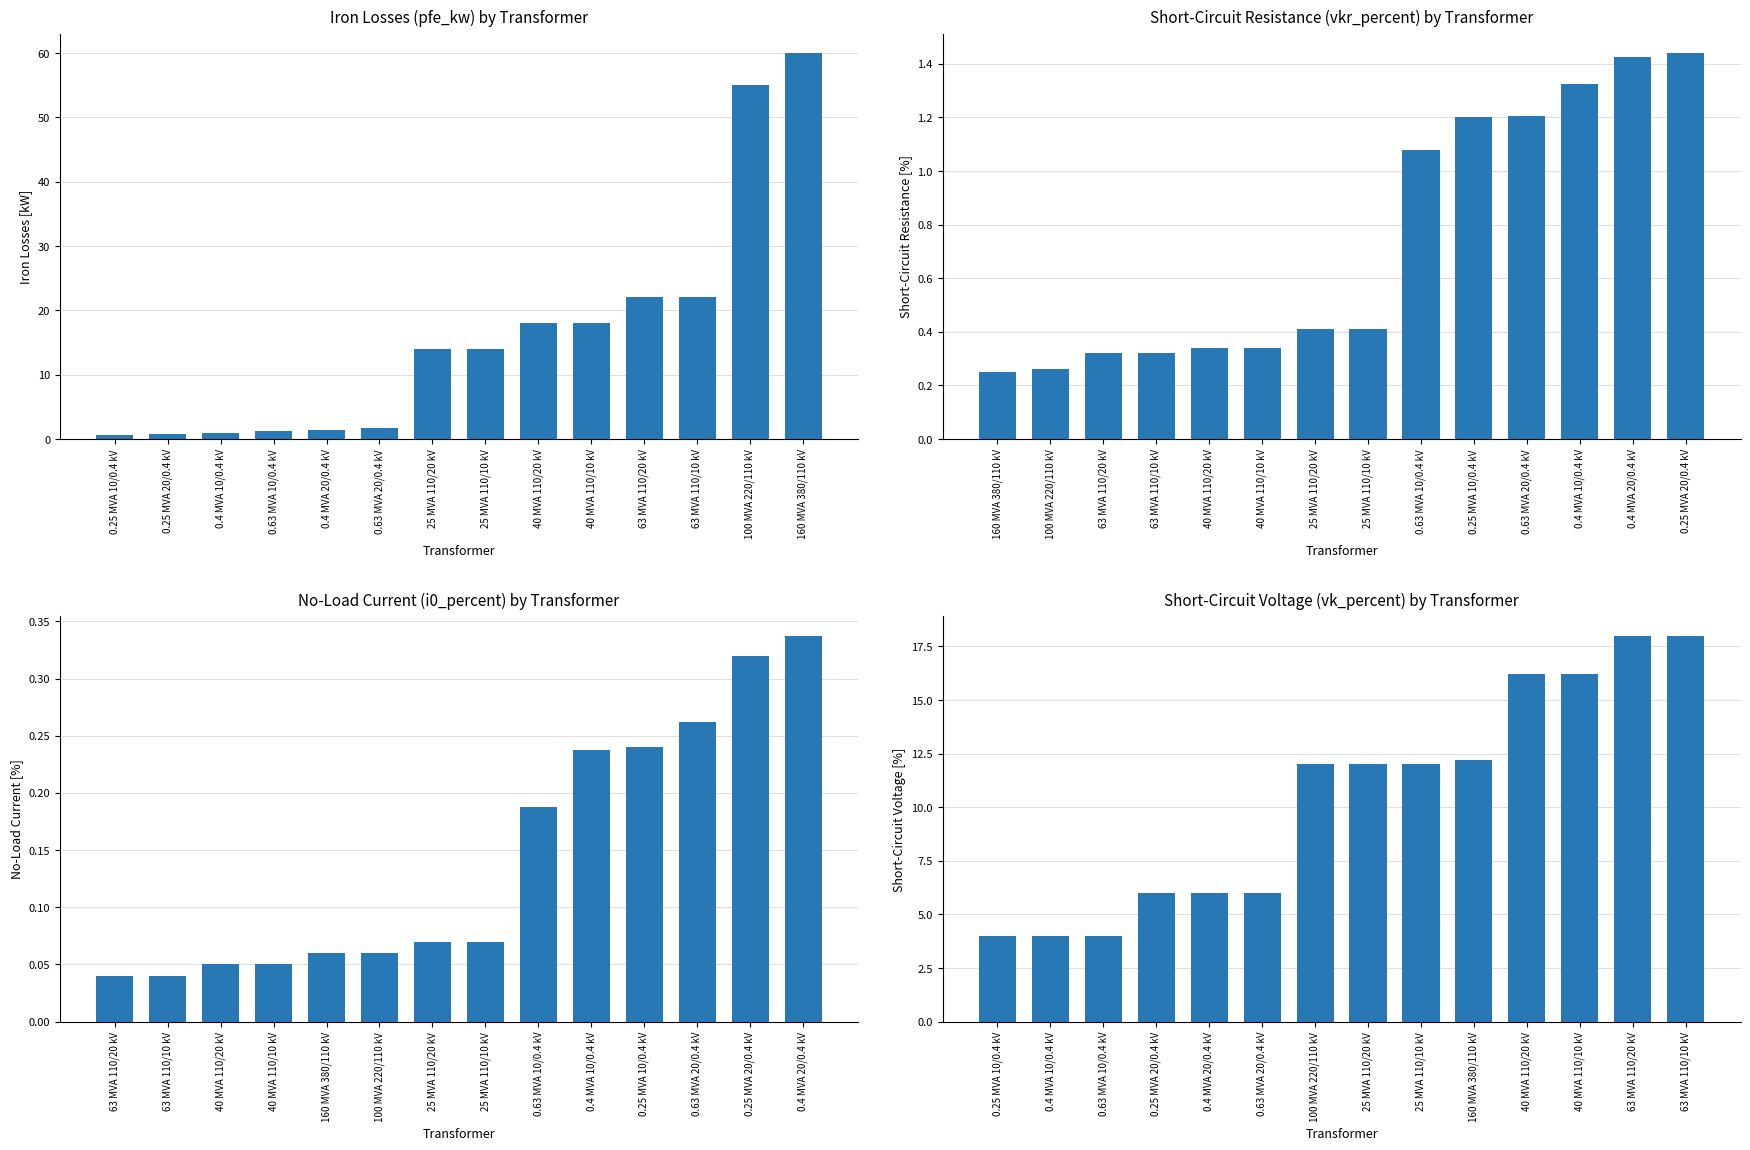

How many bars are there in total?

56